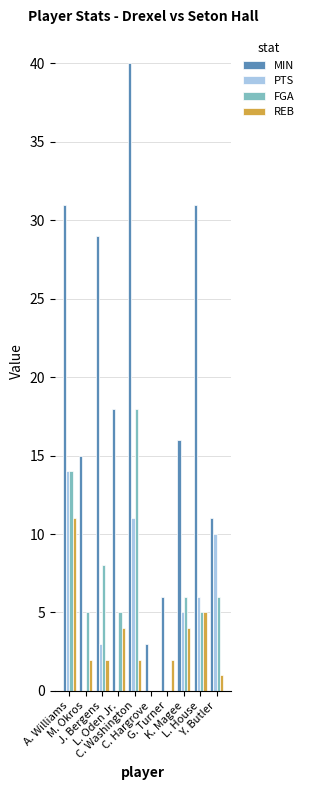

What is the sum of the FGA values at C. Hargrove and A. Williams?

14